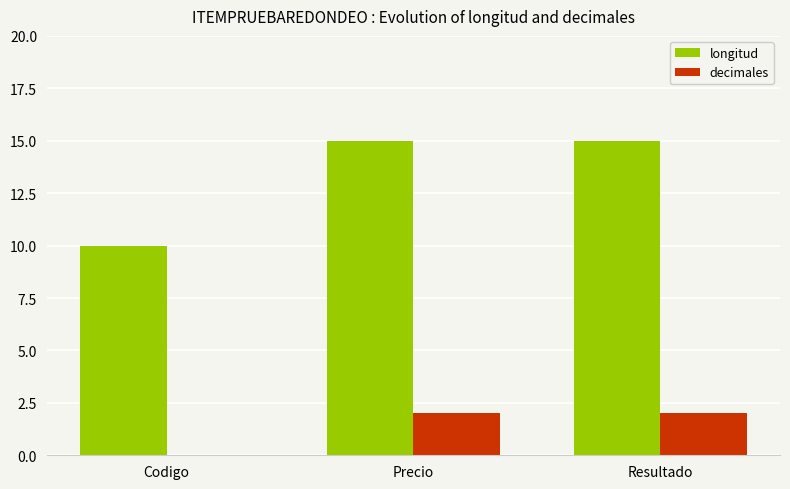

Is the value of decimales at Precio greater than the value of longitud at Resultado?

No